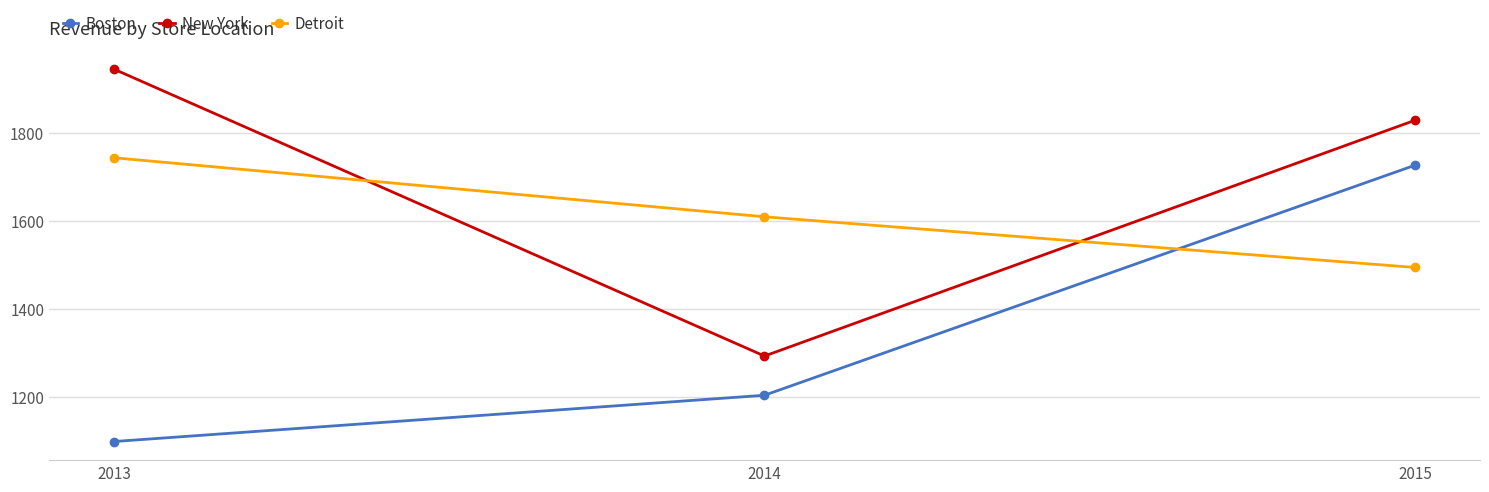

Which label corresponds to the largest value in the chart?

2013